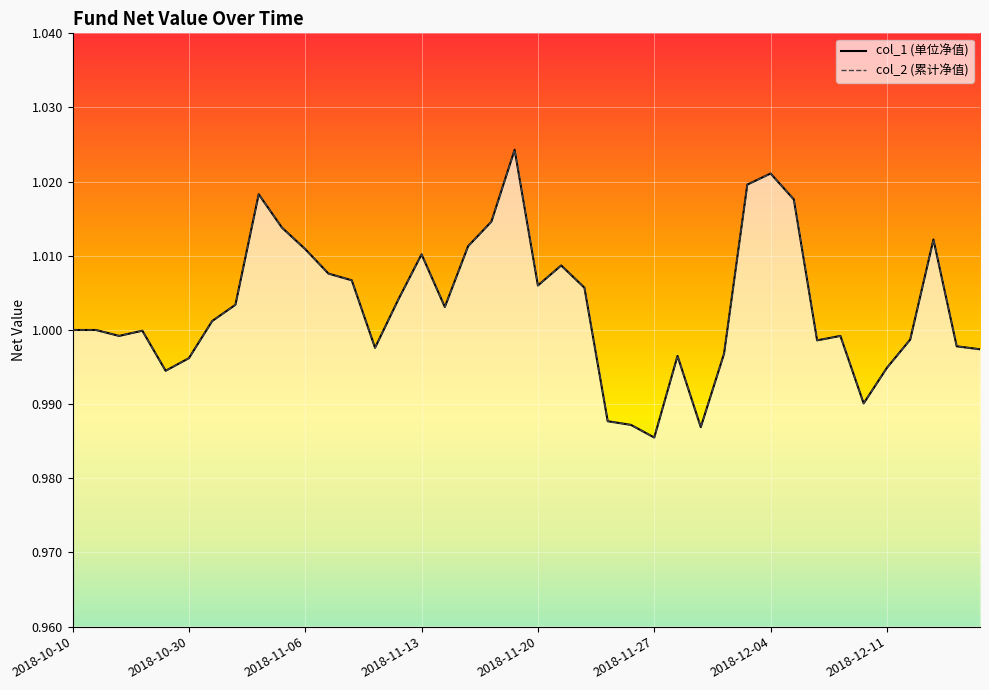

True or false: col_2 and col_1 intersect in this chart.

False